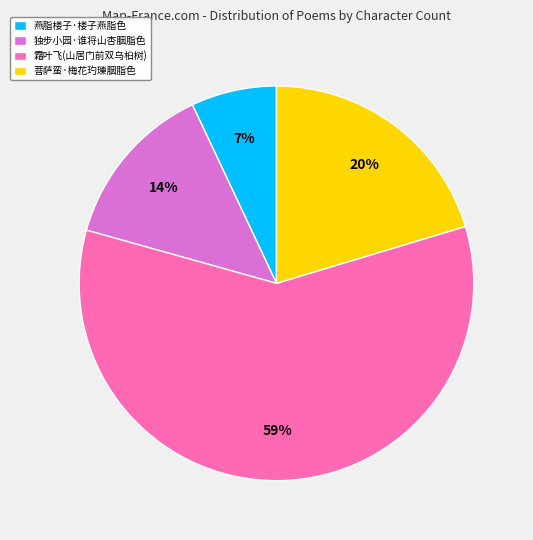

Combined, do 菩萨蛮·梅花玓瓅胭脂色 and 燕脂楼子·楼子燕脂色 account for over 50%?

No